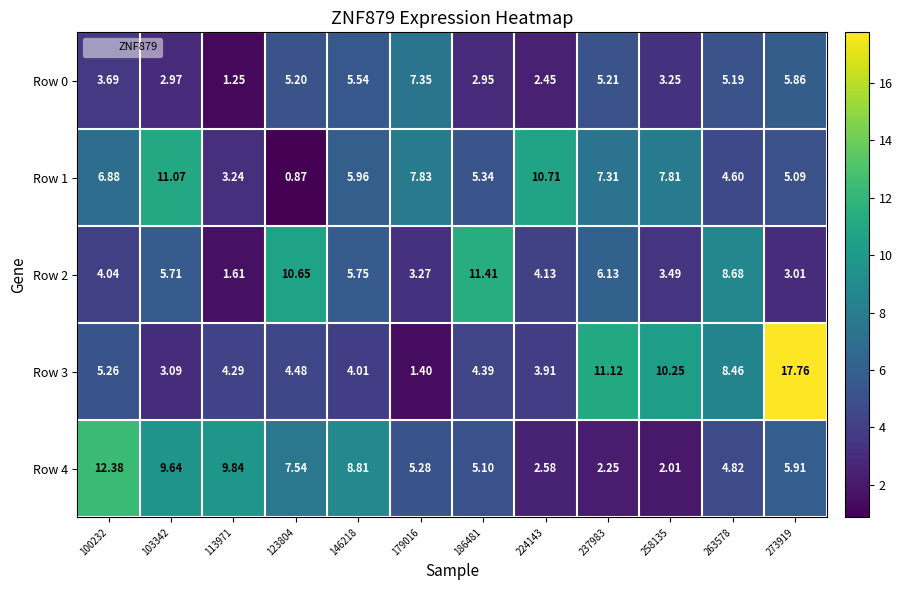

Which series changed the most between 237983 and 263578?

Row 1